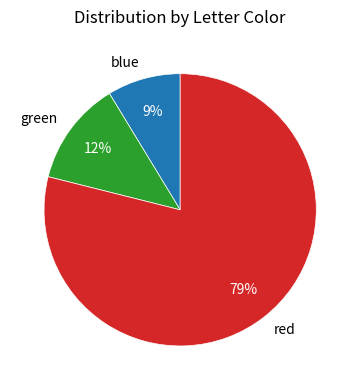

True or false: blue accounts for 19% of the total.

False